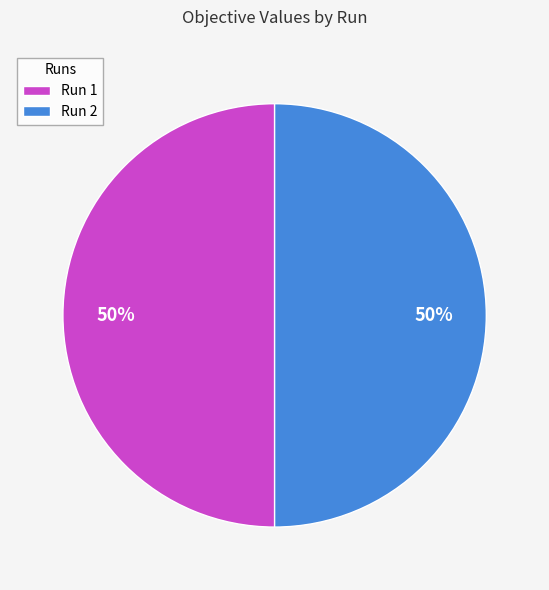

True or false: Run 2 accounts for 61% of the total.

False